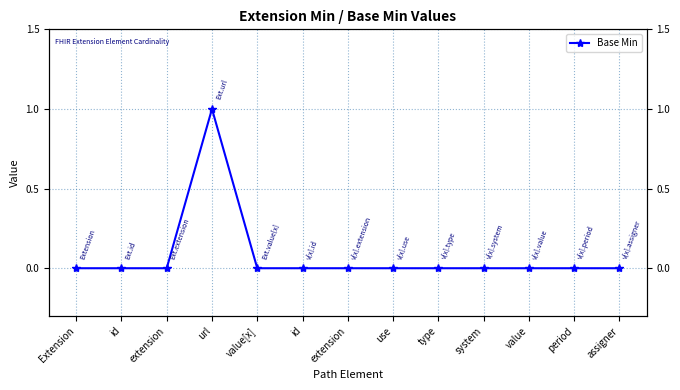

Reading left to right, transcribe all the data shown in this chart.

0	0	0	1	0	0	0	0	0	0	0	0	0